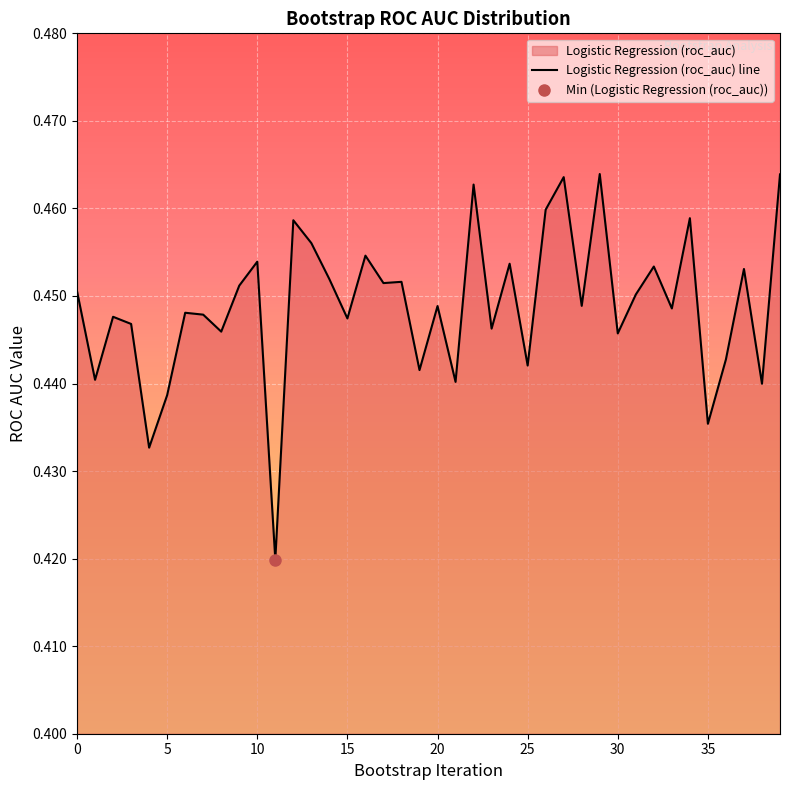

True or false: there are more than 0 points higher than both neighbors.

True